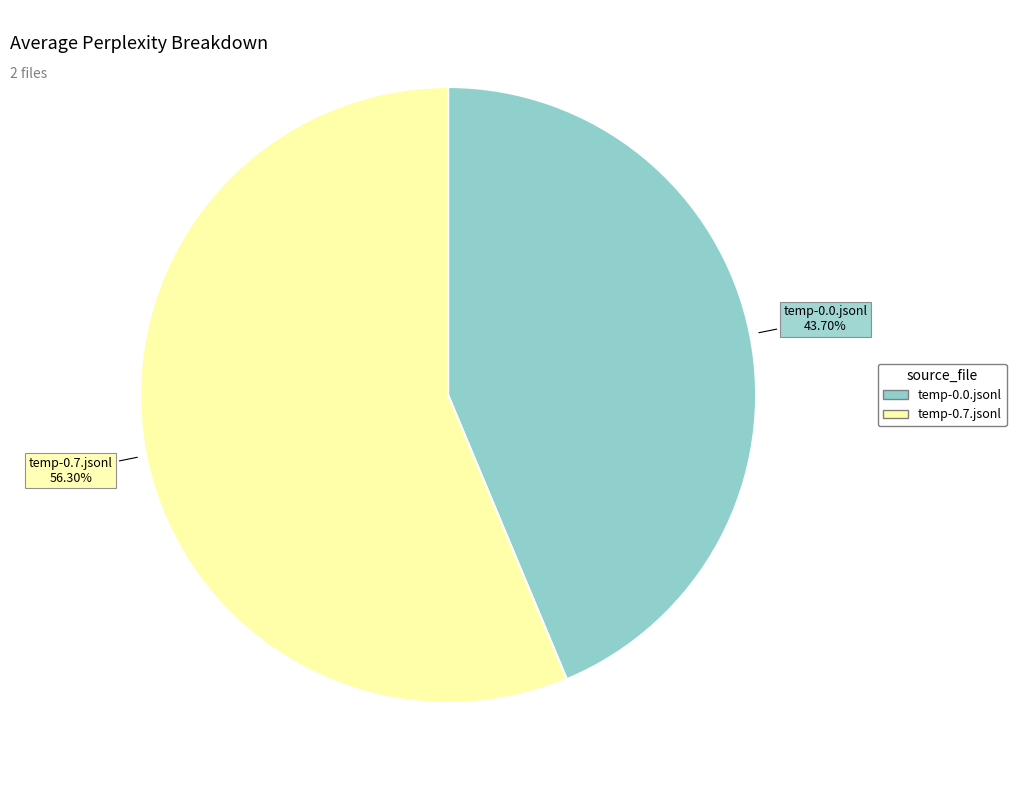

Does temp-0.7.jsonl account for over 50% of the chart?

Yes